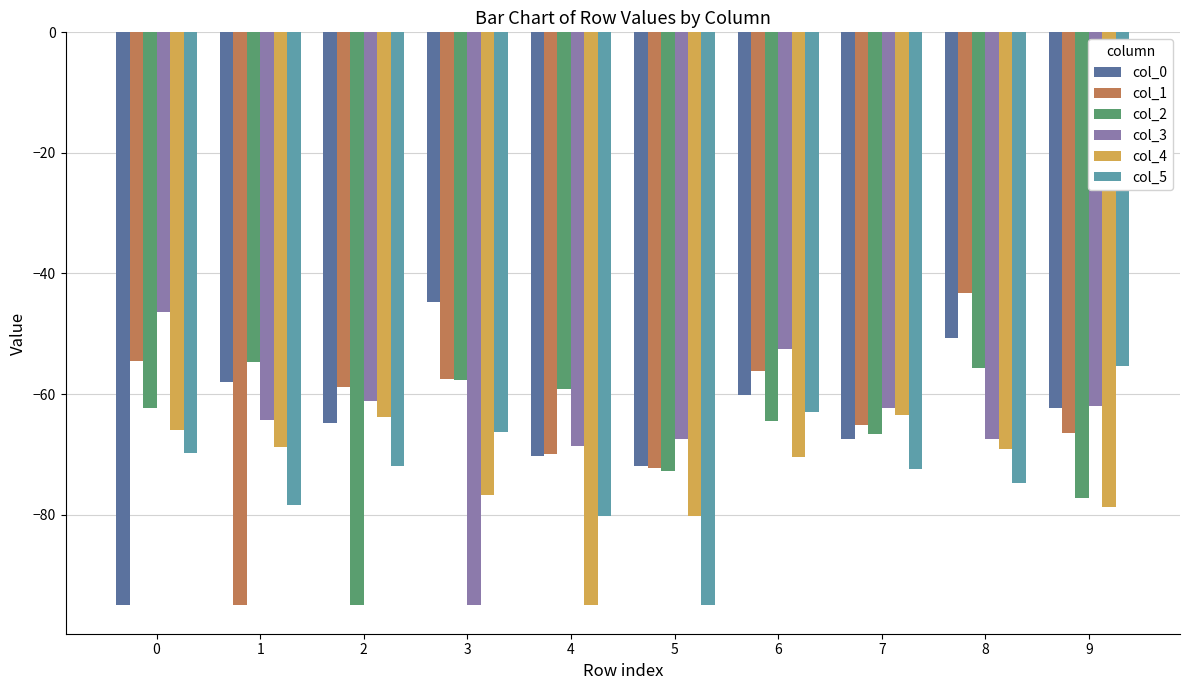

How many groups of bars are there?

10